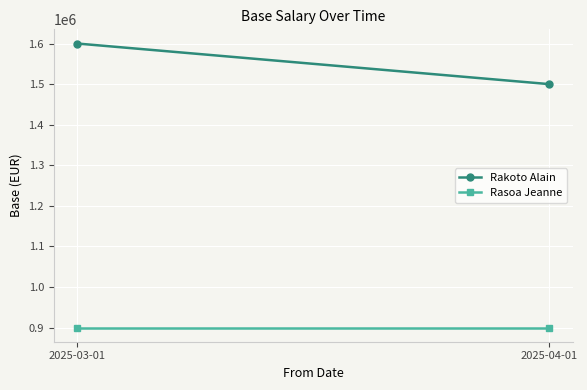

Rank the series by their average value, from lowest to highest.

Rasoa Jeanne, Rakoto Alain